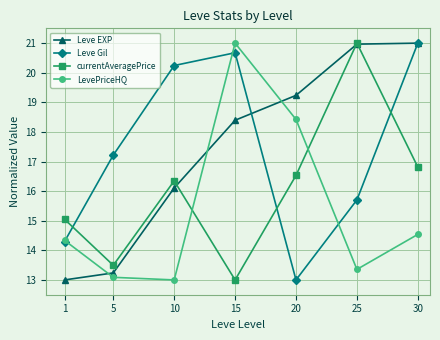

How many lines are shown in the chart?

4